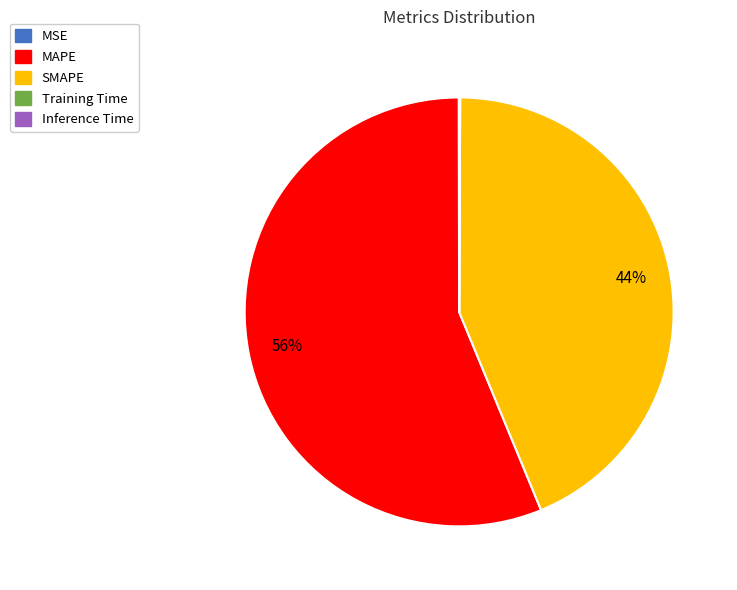

What is the ratio of the value at MAPE to the value at SMAPE?

1.3